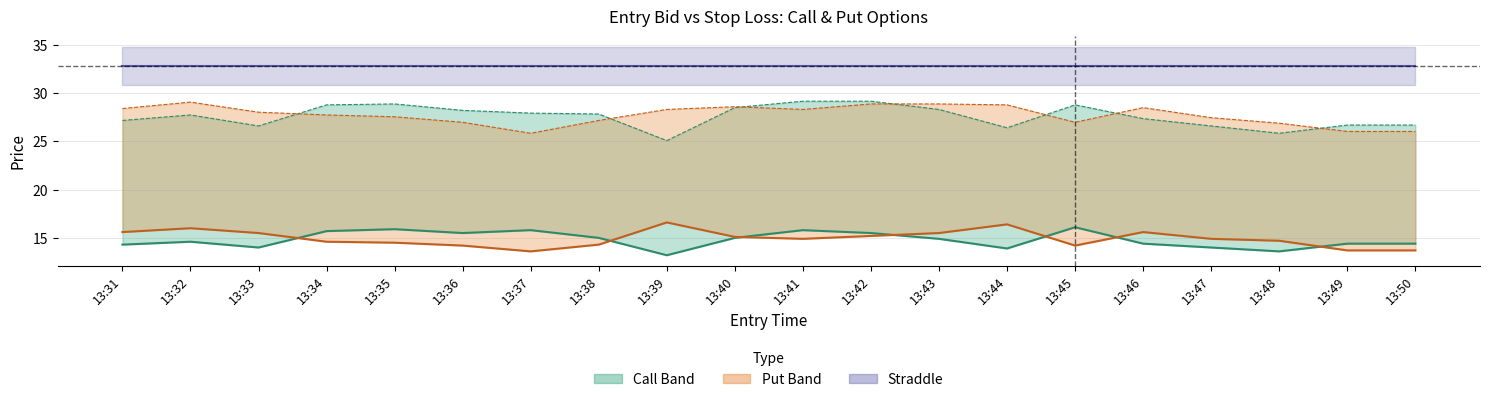

Where is the first local maximum for Put entry_bid?

13:32